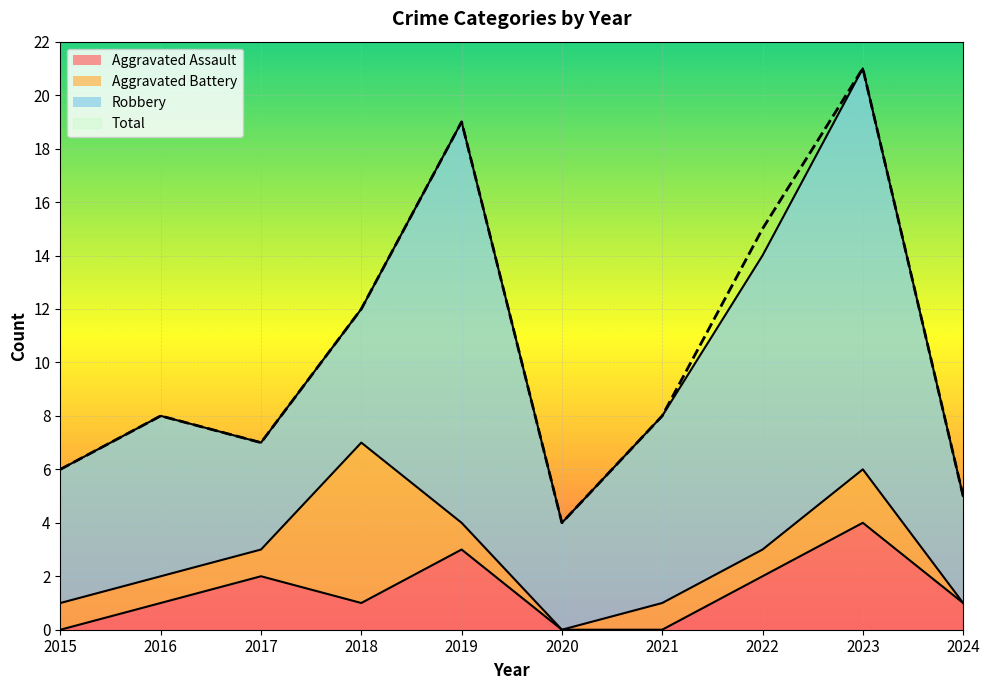

Is the value of Aggravated Assault at 2020 greater than the value of Total at 2016?

No